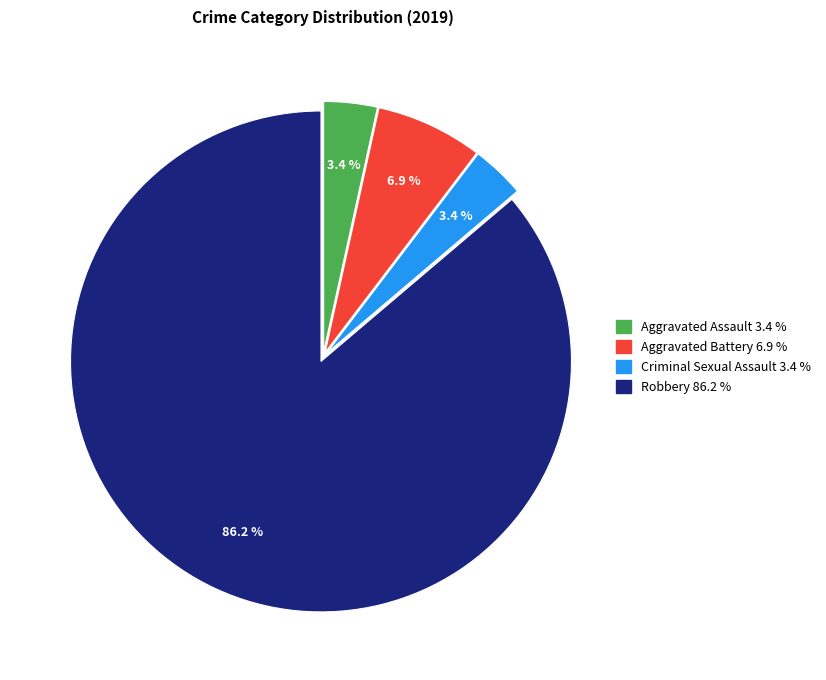

Approximately how many times larger is the value at Criminal Sexual Assault 3.4 % compared to Aggravated Assault 3.4 %?

1.0